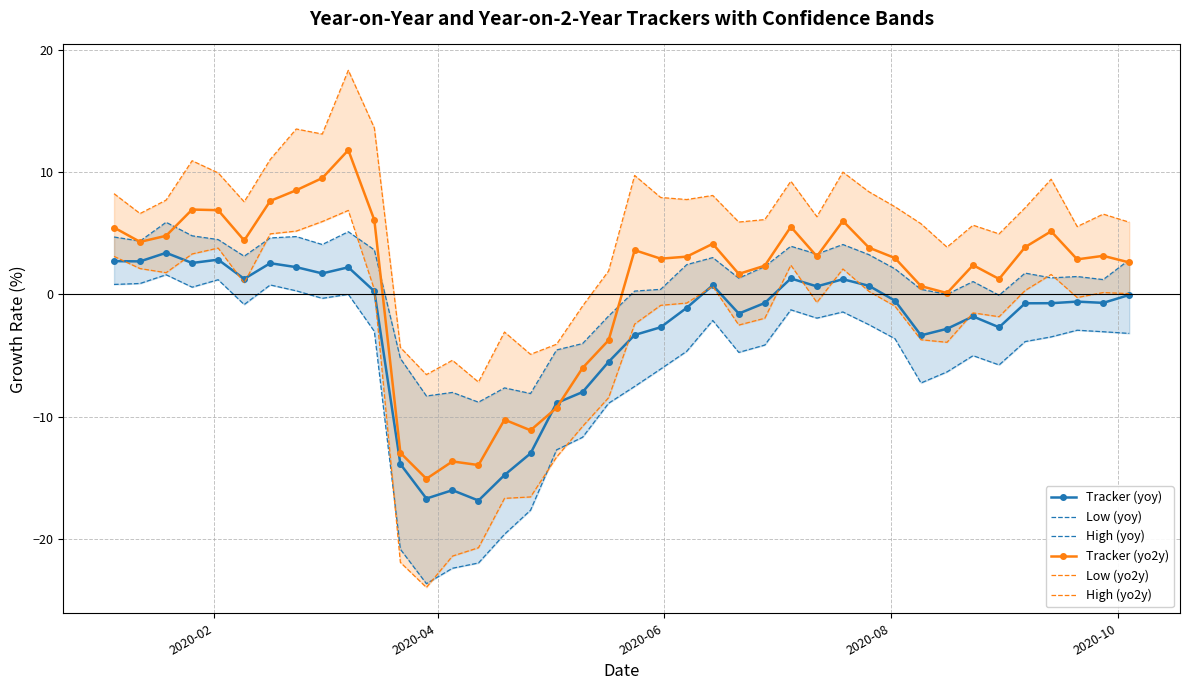

Which series has the largest total across all categories?

High (yo2y)